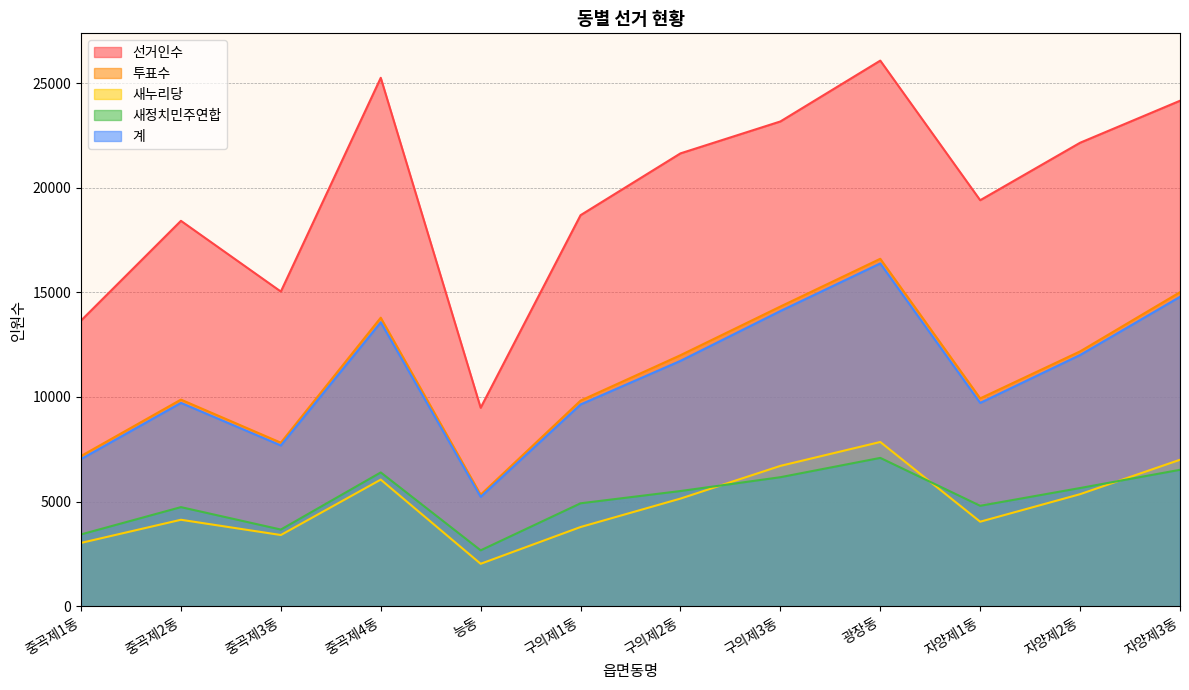

Where is the first local maximum for 선거인수?

중곡제2동